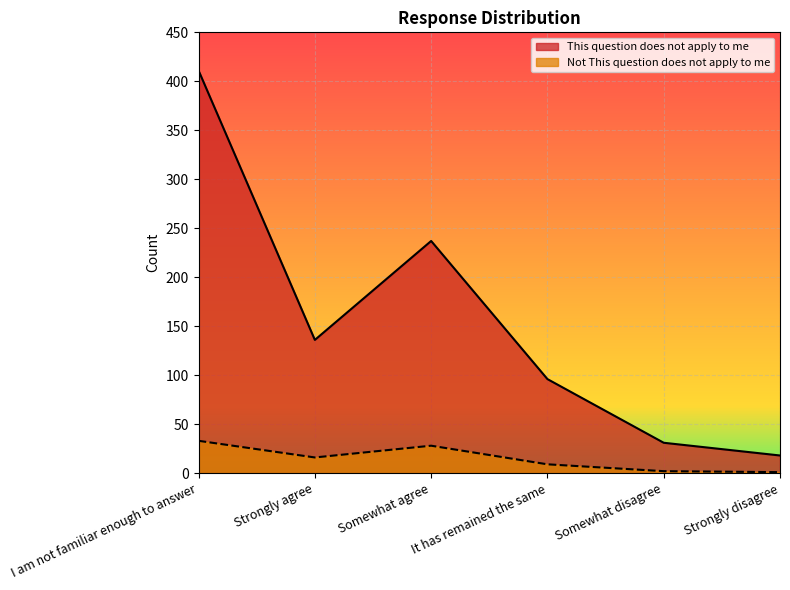

Which series has the largest total across all categories?

This question does not apply to me